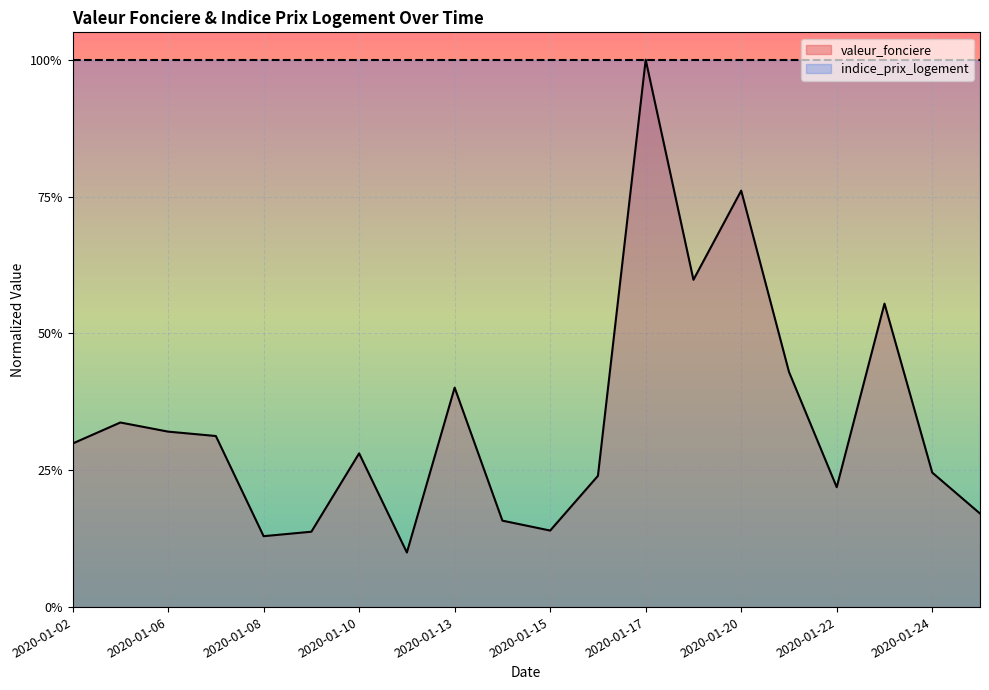

What is the change in value from 2020-01-15 to 2020-01-24?

+0.1